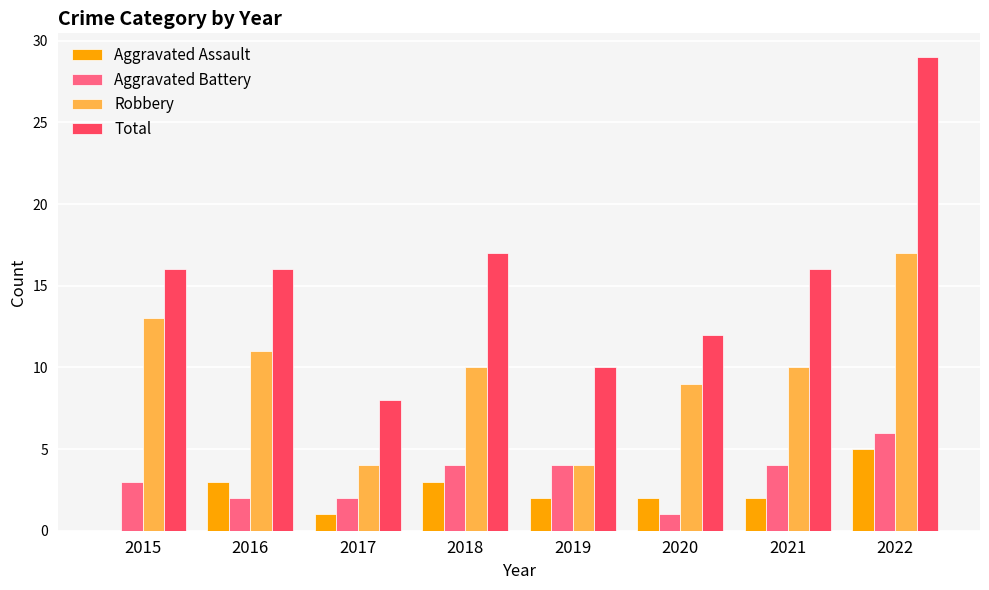

How many positive values does the Aggravated Assault series have?

7